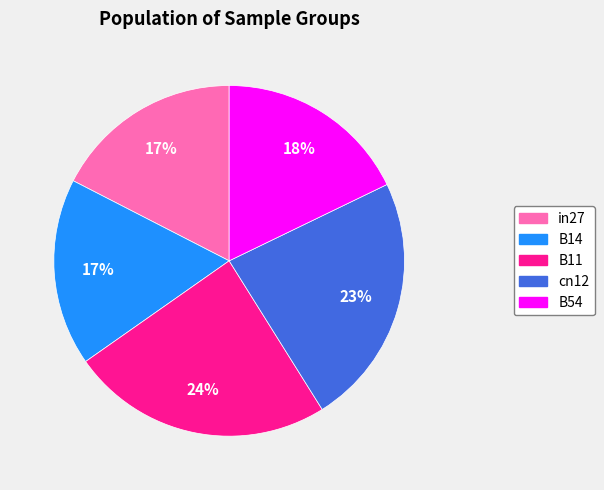

The in27 slice represents 17% of the pie. True or false?

True